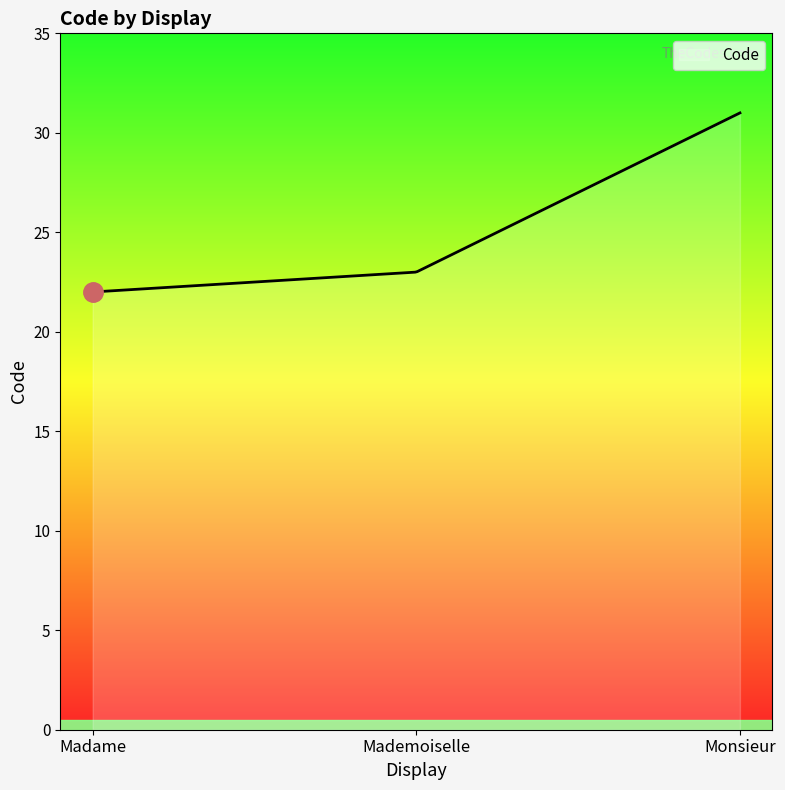

What is the minimum value shown in the chart?

22.0